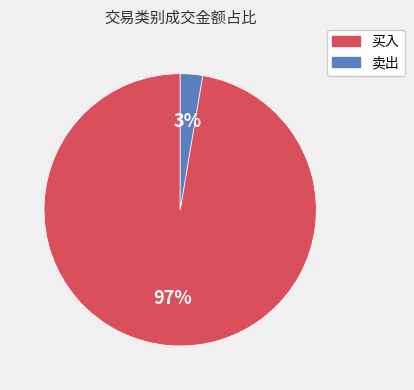

Is it true that 卖出 is 3% of the pie?

True